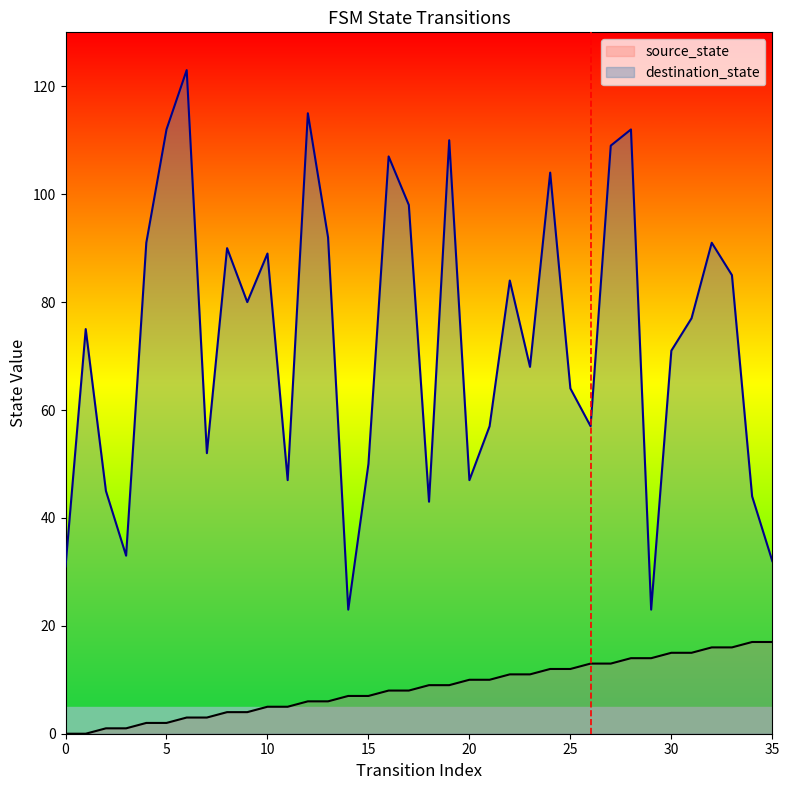

What is the average value of the source_state series?

8